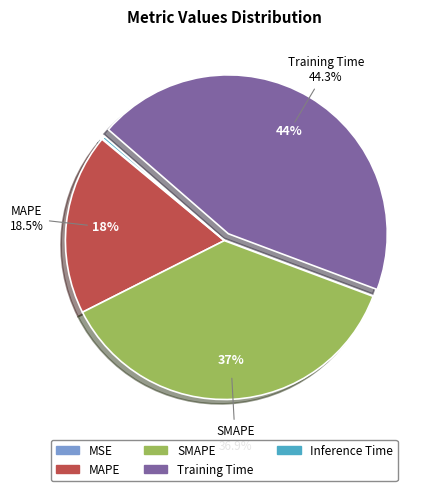

To the nearest percent, what is the difference between the largest and smallest slice percentages?

44%